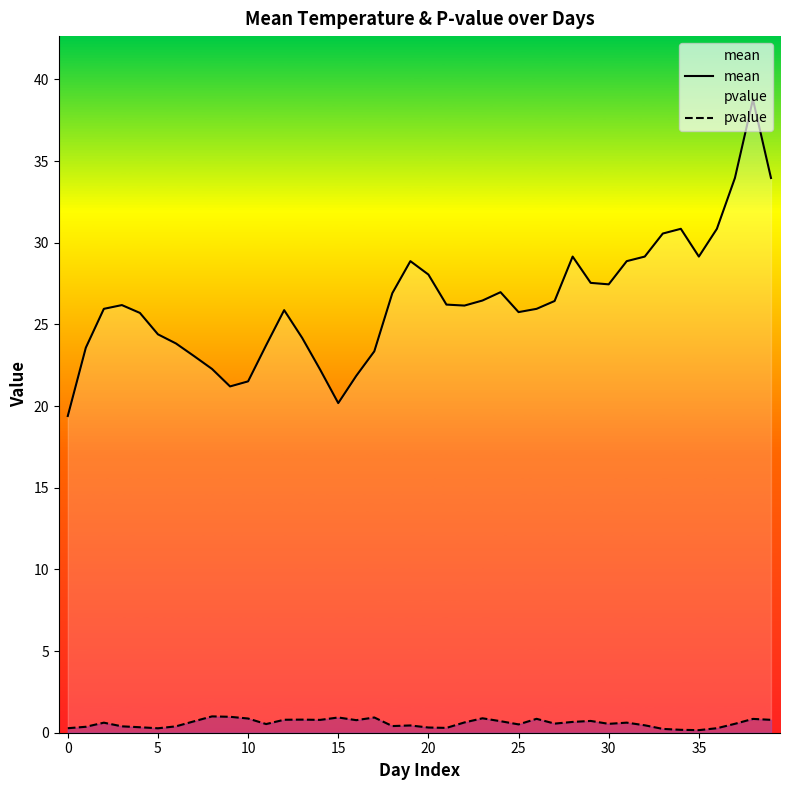

Which series has the largest total across all categories?

mean